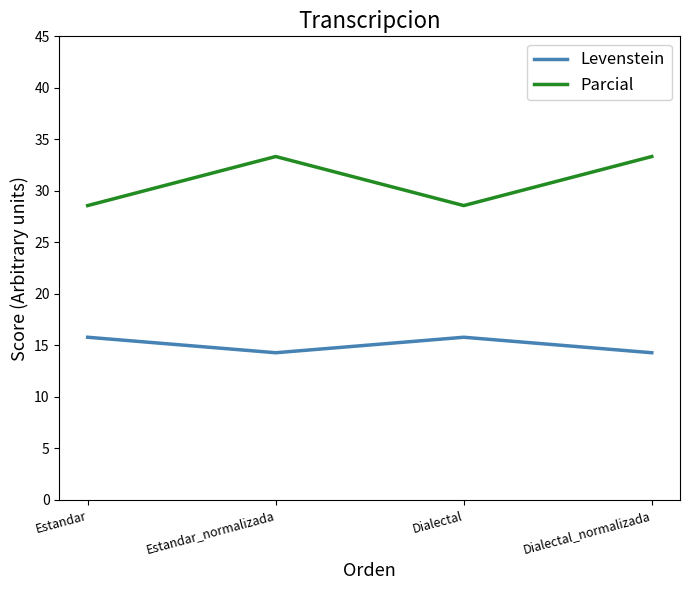

At which label does Parcial first exceed 33?

Estandar_normalizada